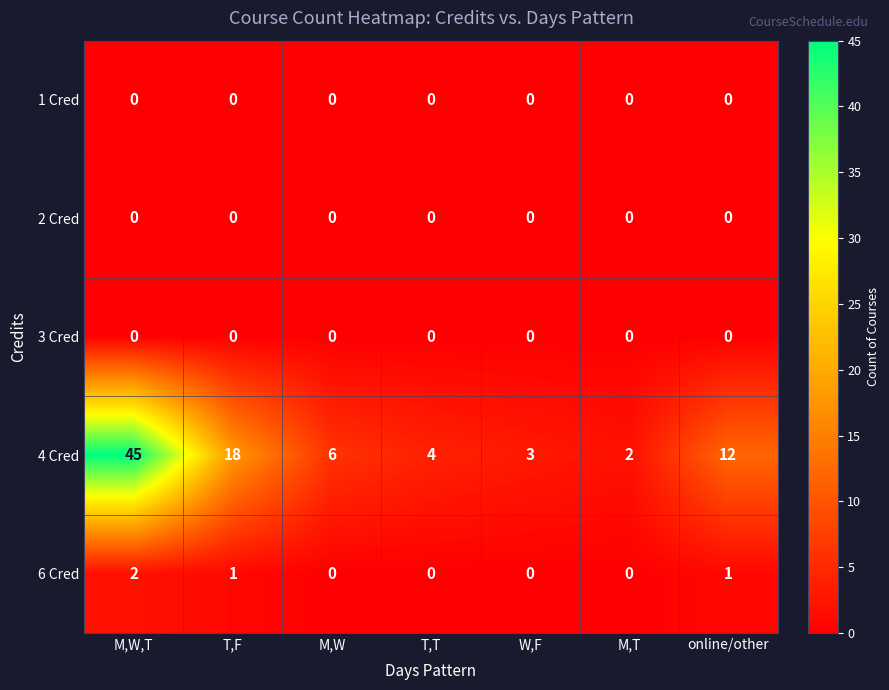

What is the sum of all 4 Cred values?

90